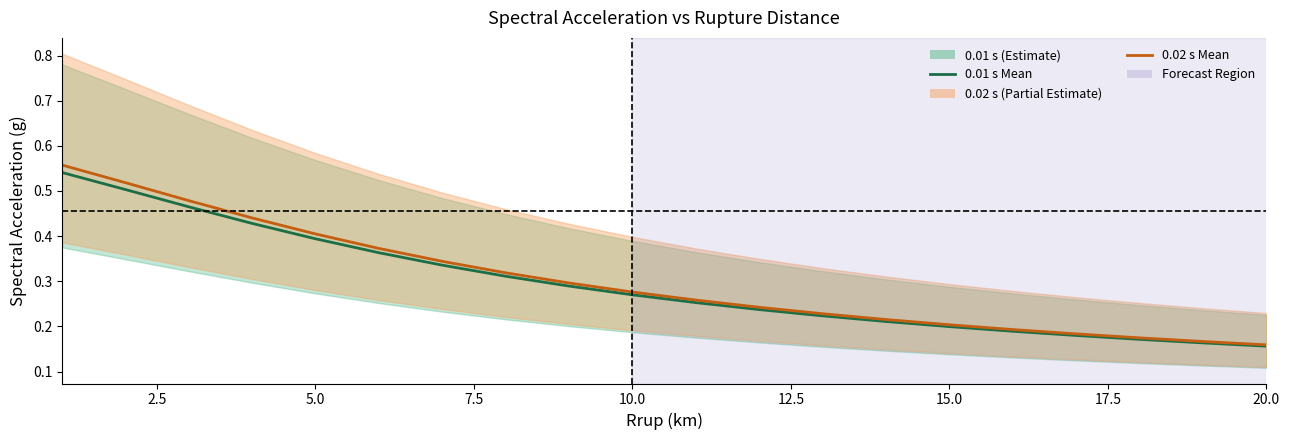

Is this an area chart (filled region under the line)?

No